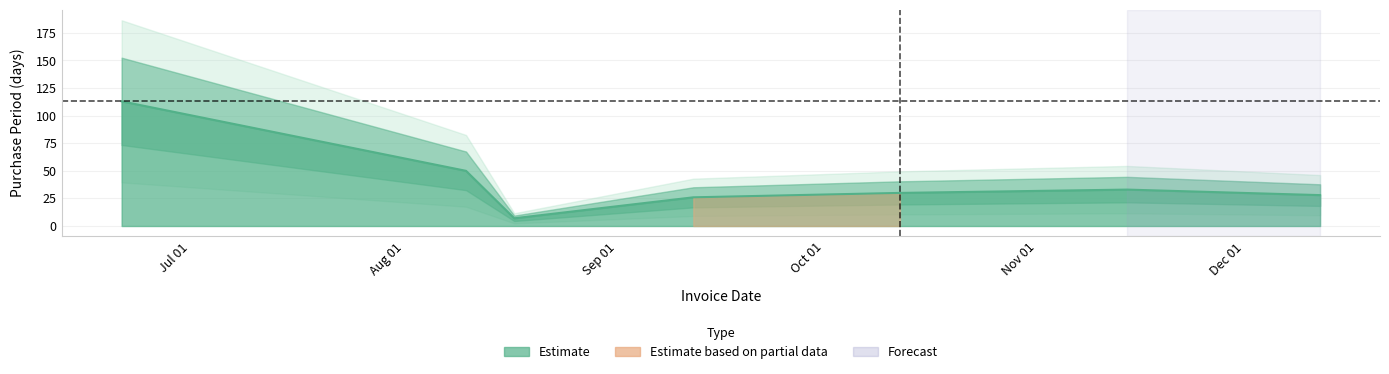

How many values are below 30?

3